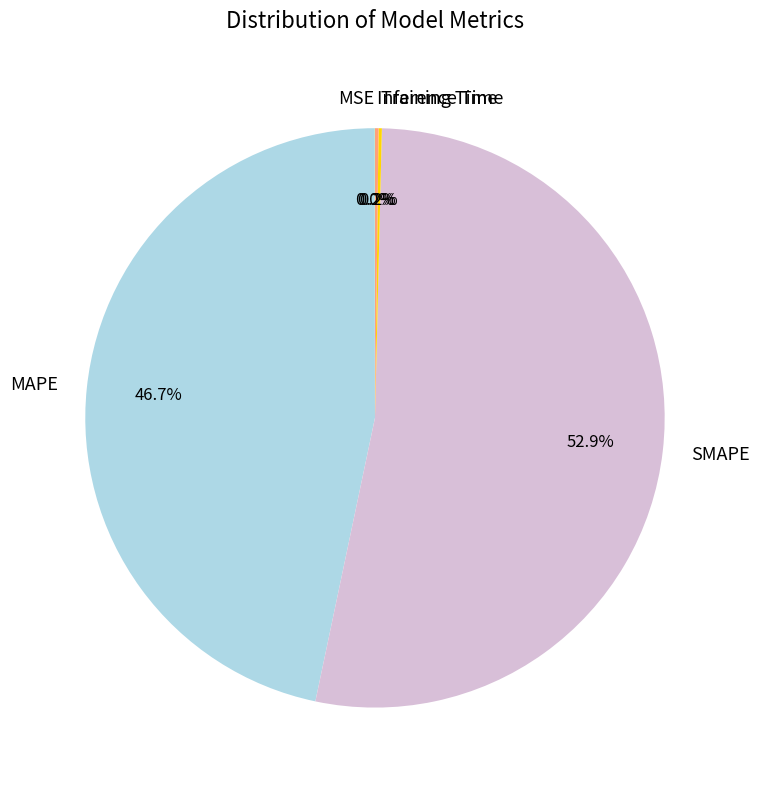

Is there any slice that represents more than half of the pie?

Yes